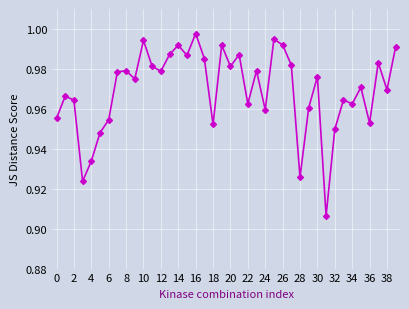

True or false: the data has more than 2 interior local peaks.

True